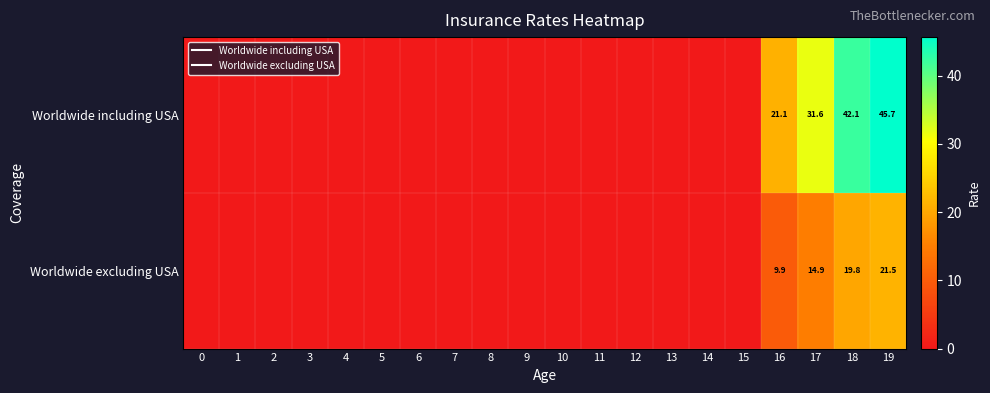

Which category has the highest value in the Worldwide including USA series?

19